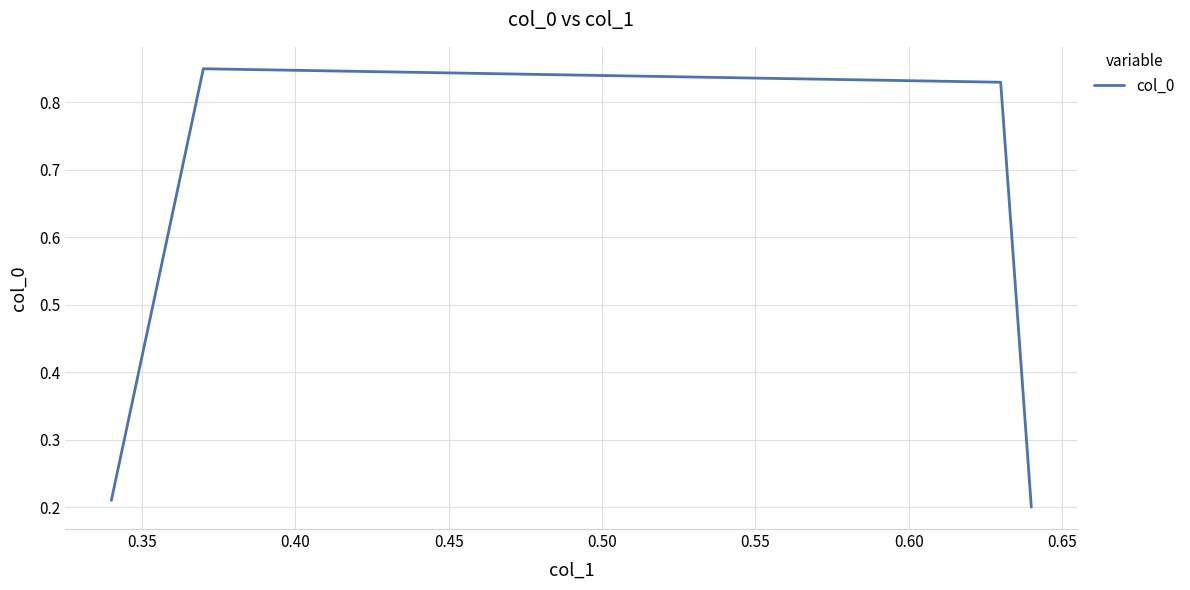

How many values are between 0 and 1?

4